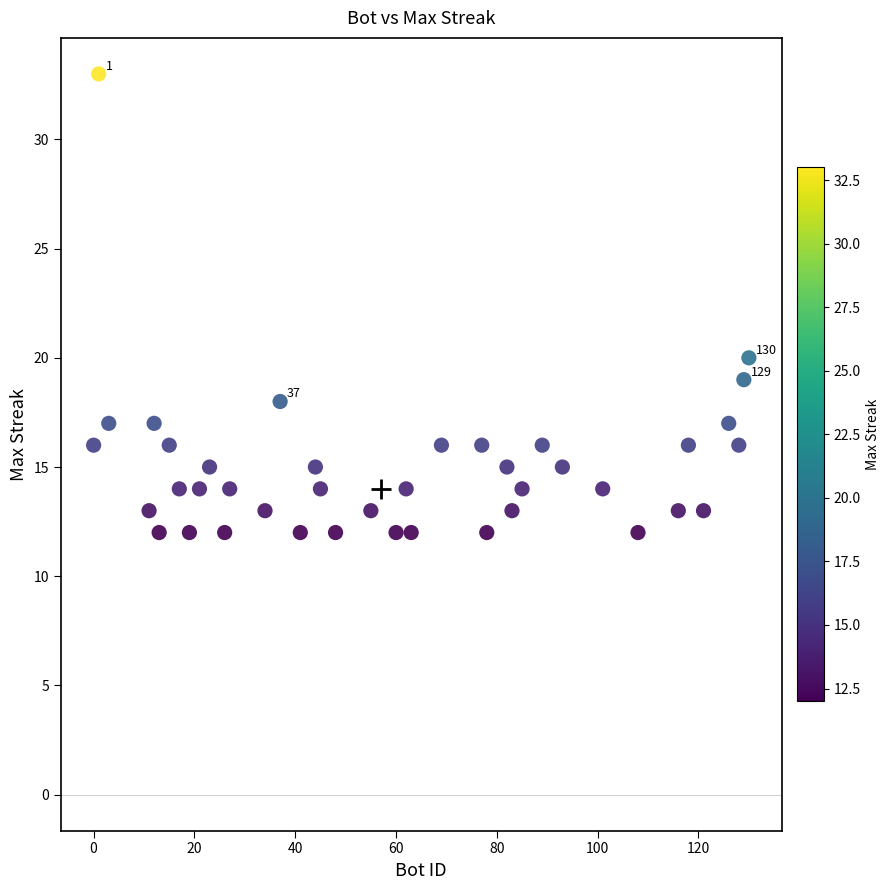

What Y value in the scatter plot is closest to 22?

20